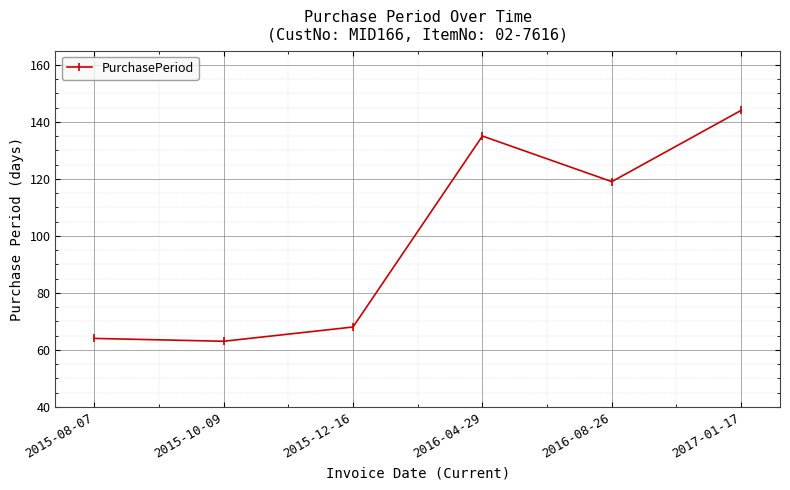

What is the change in value from 2015-12-16 to 2016-04-29?

+67